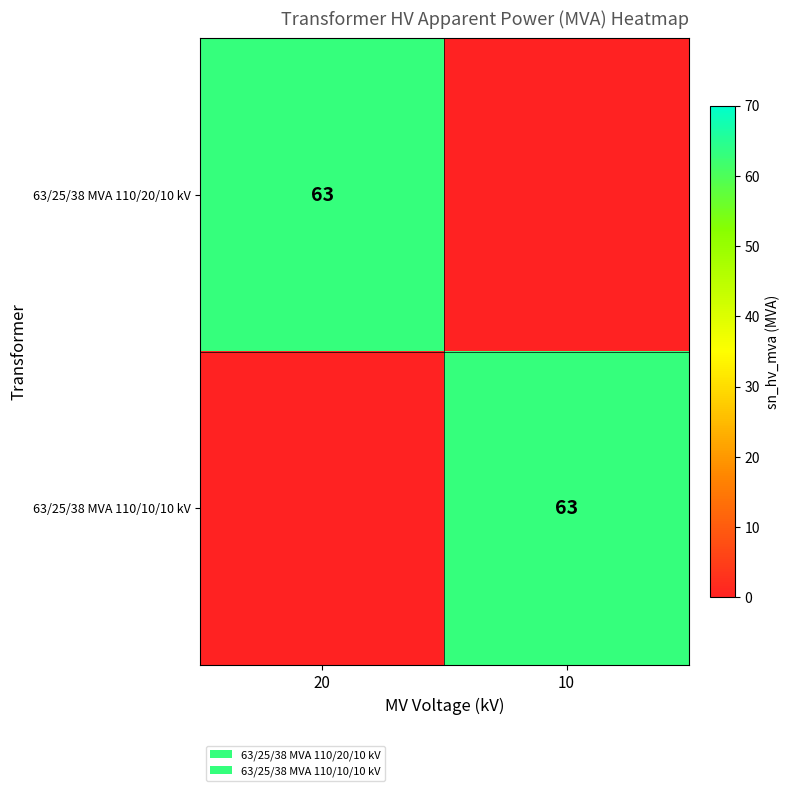

Which has a higher value, 20 or 10?

20